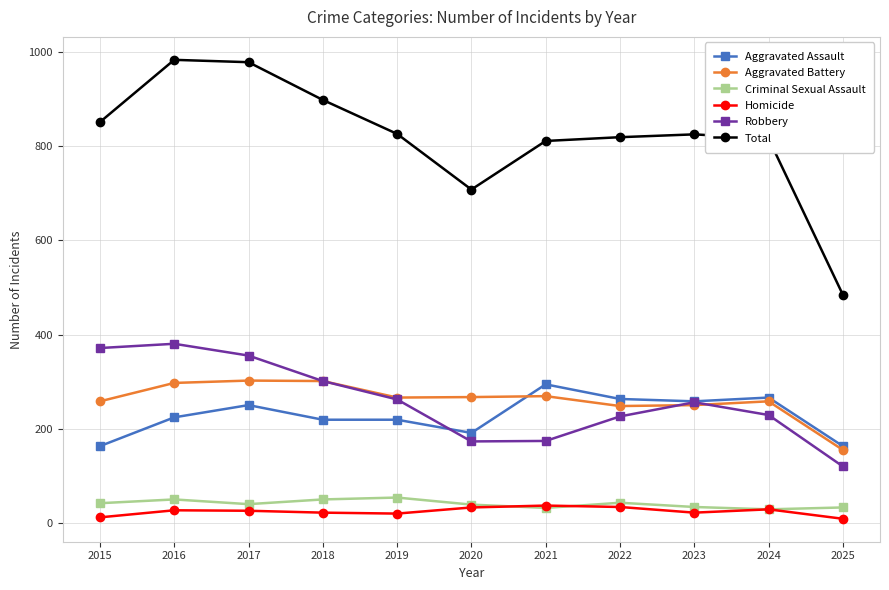

What is the difference between the maximum and minimum values in the Robbery series?

260